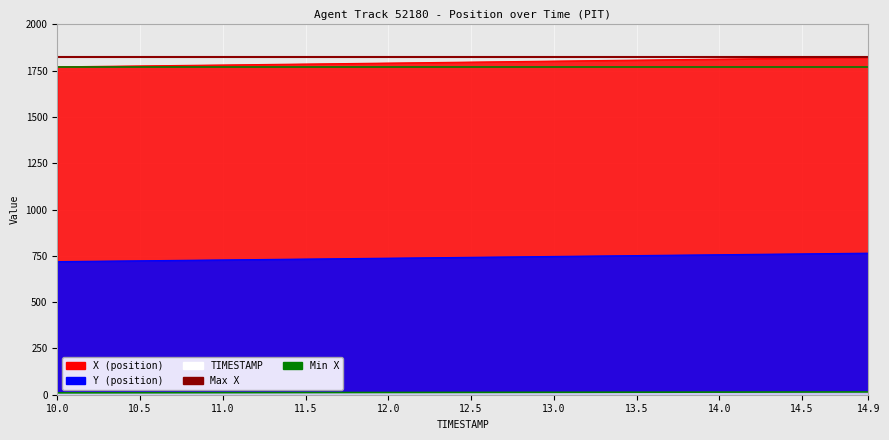

What is the value of the Min X point at the 1st from the left?

1770.8